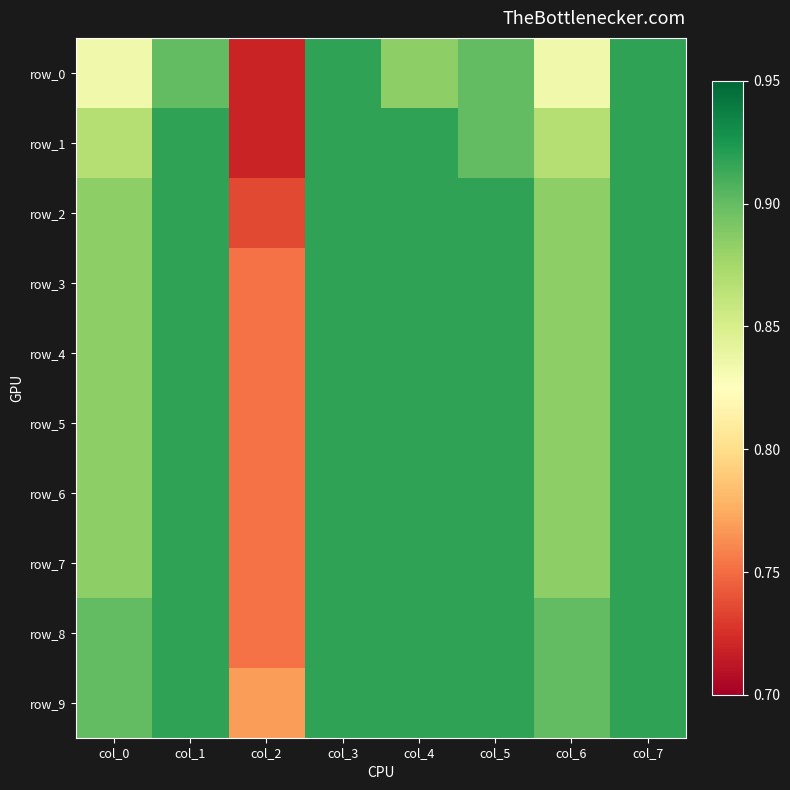

Is it true that row_4 equals 0.3 at col_1?

False